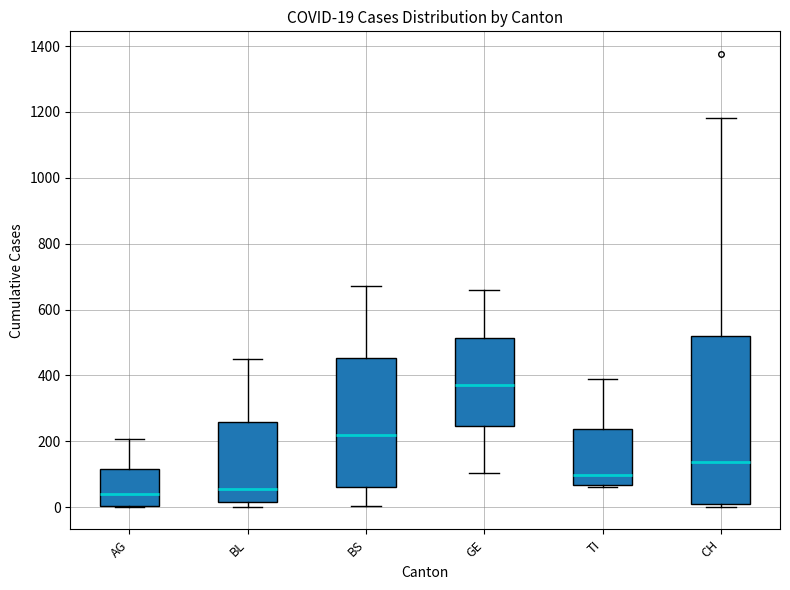

Which box is the tallest, from its lower edge to its upper edge?

CH